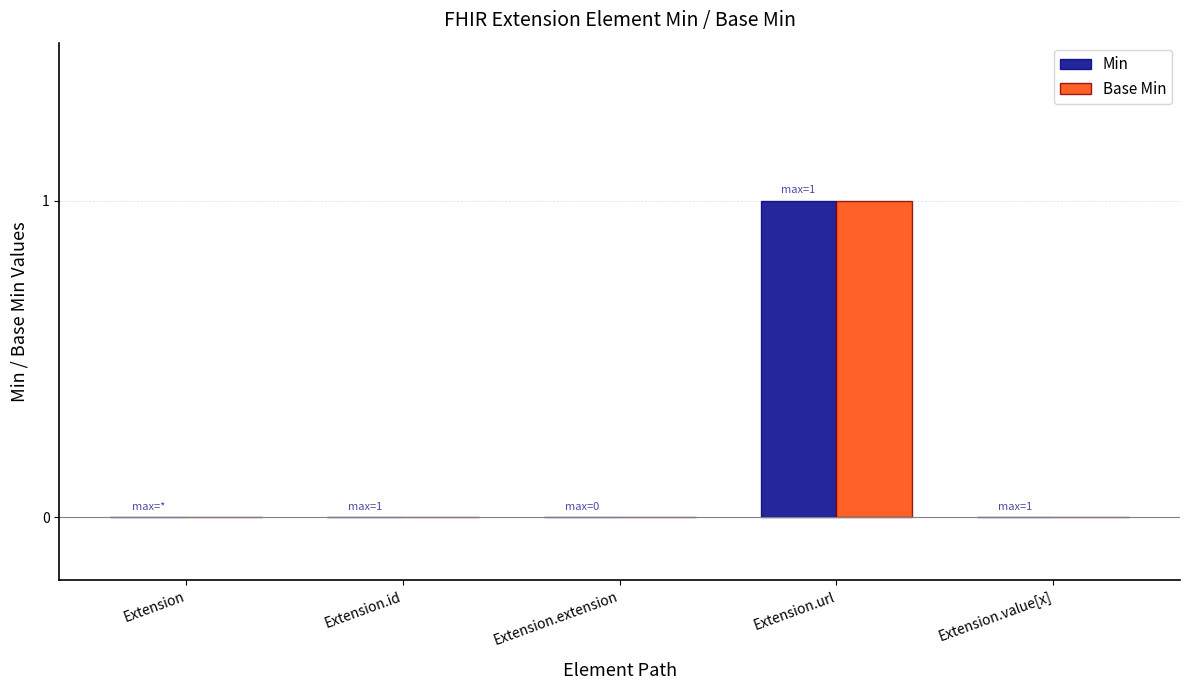

Which category has the highest value across all series?

Extension.url